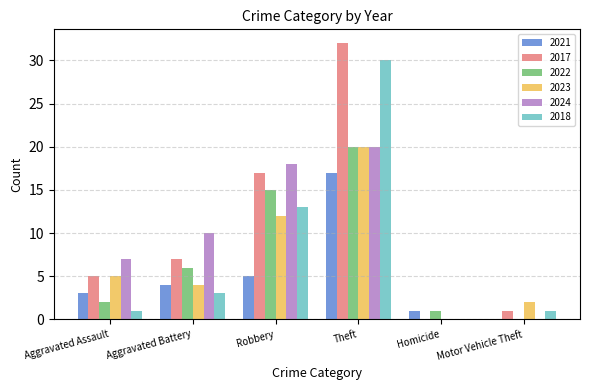

What is the sum of the 2017 values at Motor Vehicle Theft and Theft?

33